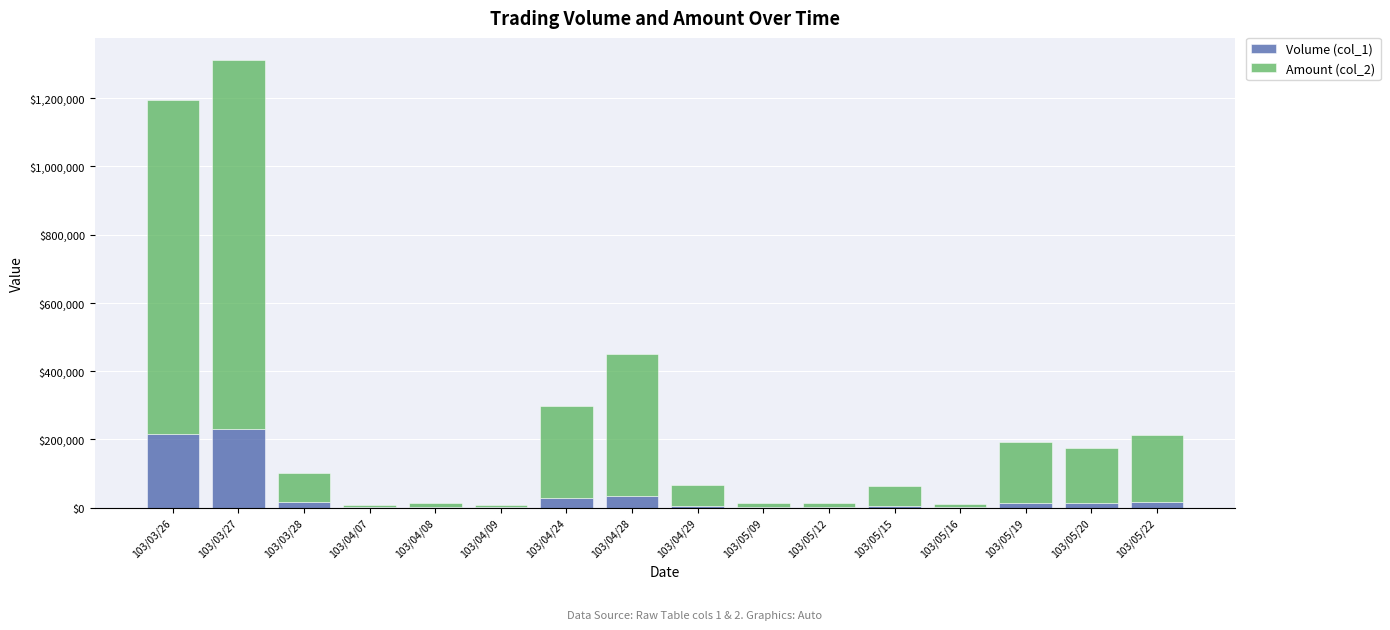

At which category is the sum across all series the highest?

103/03/27